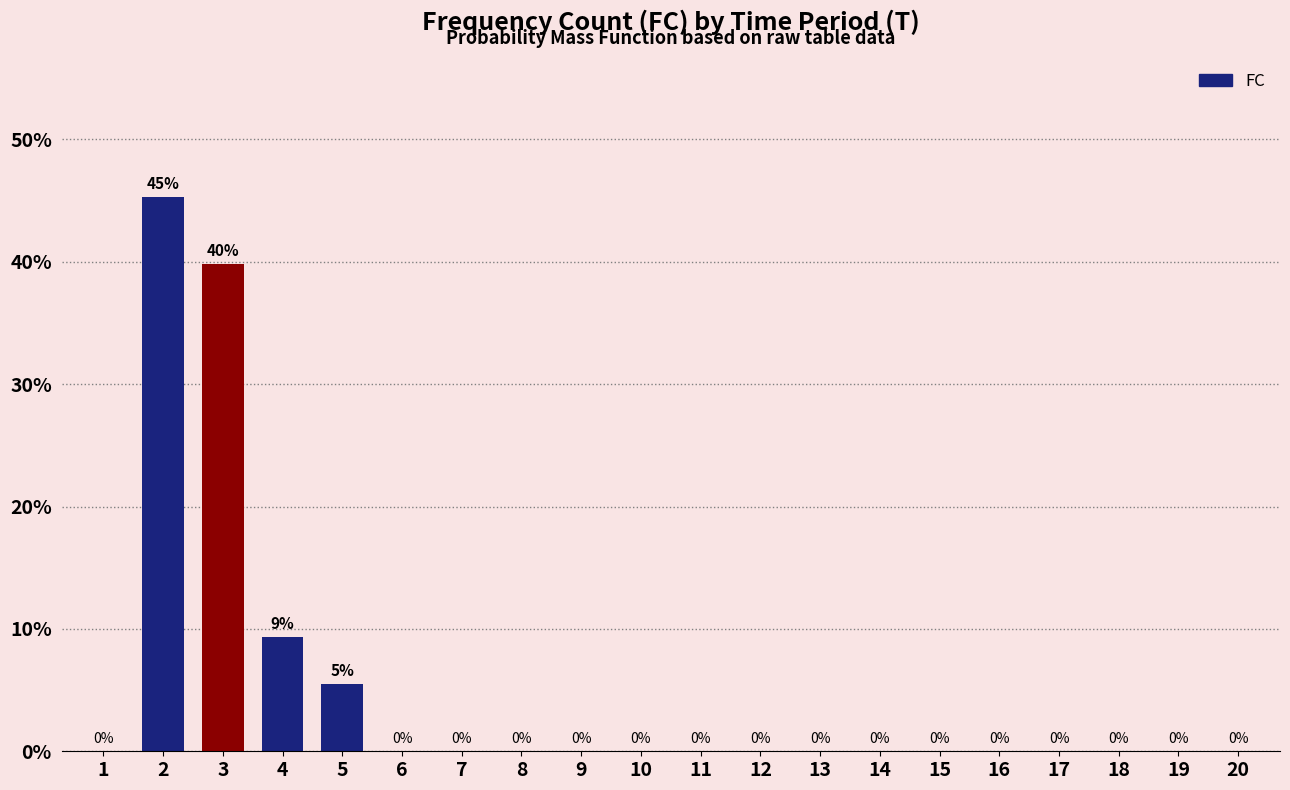

What is the greatest value displayed?

45.3